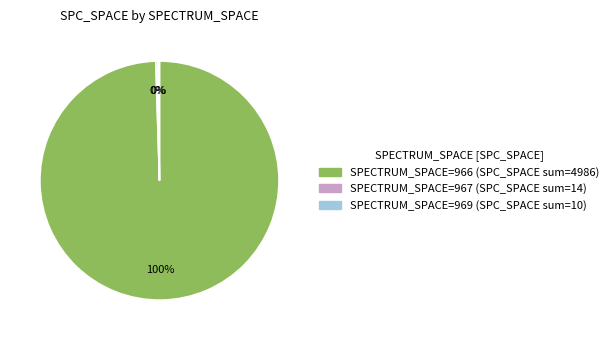

To the nearest percent, what is the average slice percentage?

33%